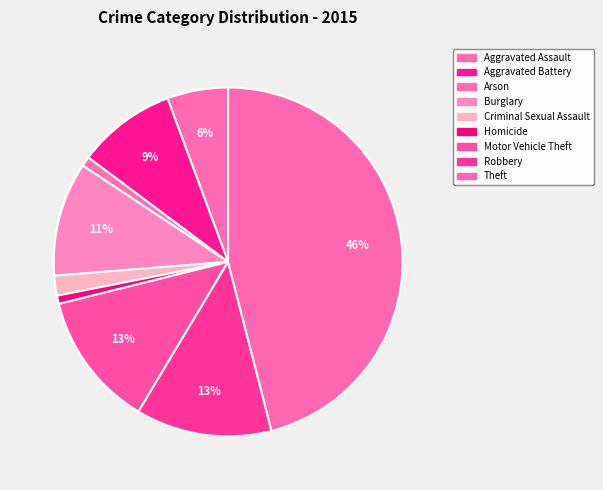

Is there a majority slice in this chart?

No